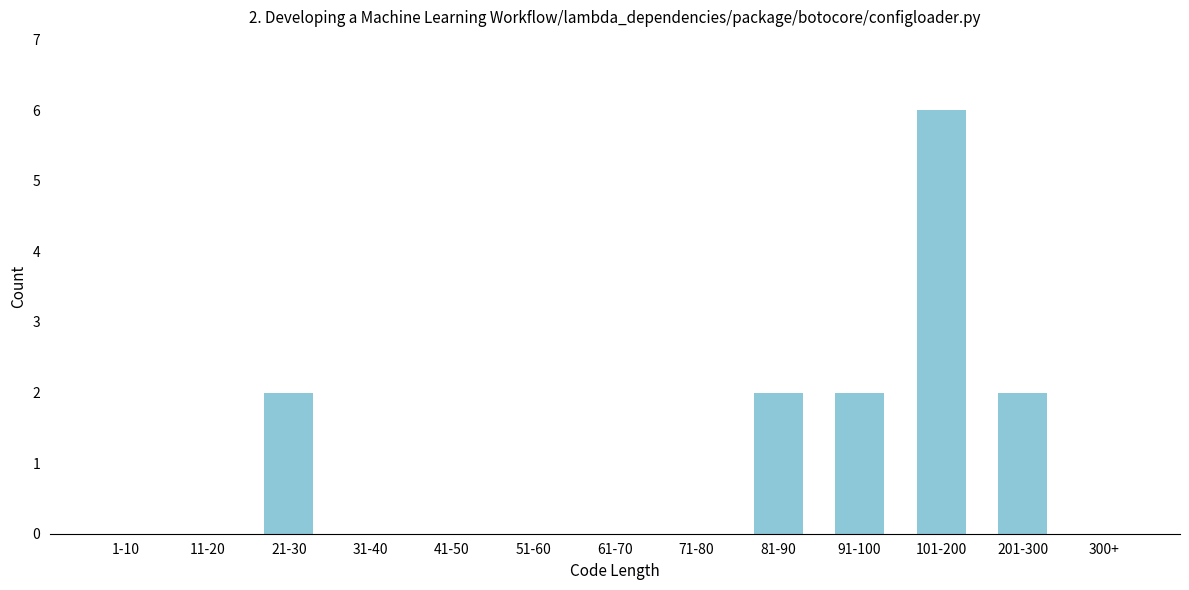

Reading left to right, what are all the values shown in this chart?

1-10=0	11-20=0	21-30=2	31-40=0	41-50=0	51-60=0	61-70=0	71-80=0	81-90=2	91-100=2	101-200=6	201-300=2	300+=0